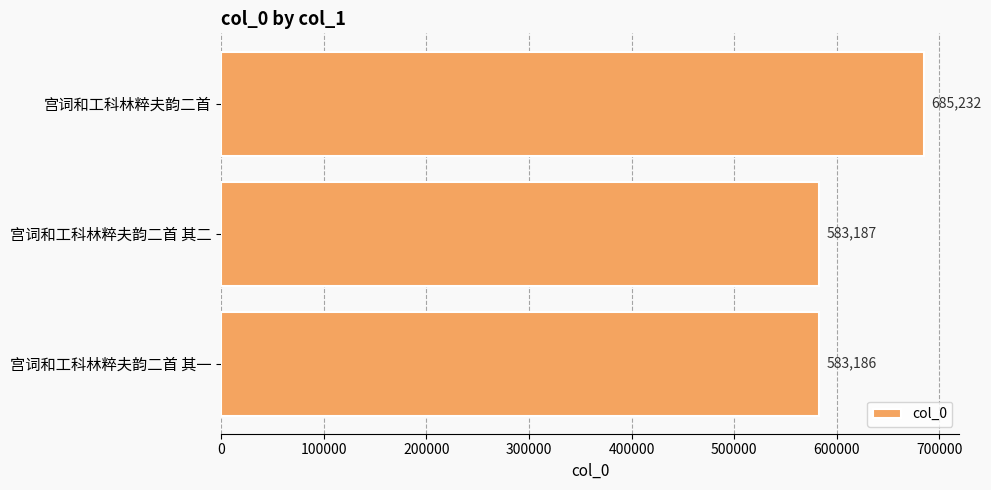

Rank the categories by value from highest to lowest.

宫词和工科林粹夫韵二首, 宫词和工科林粹夫韵二首 其二, 宫词和工科林粹夫韵二首 其一